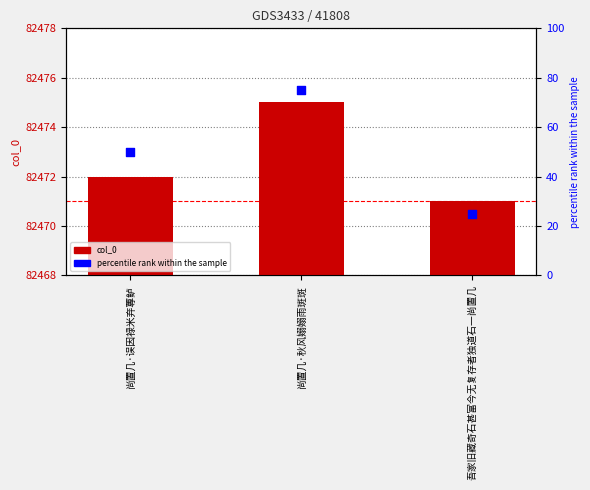

What are all the series names shown in the legend?

col_0, percentile rank within the sample